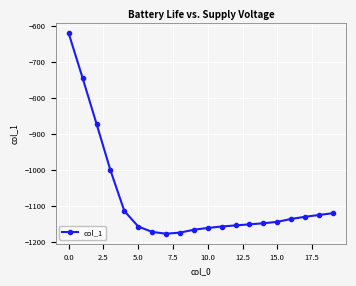

What is the smallest value displayed?

-1178